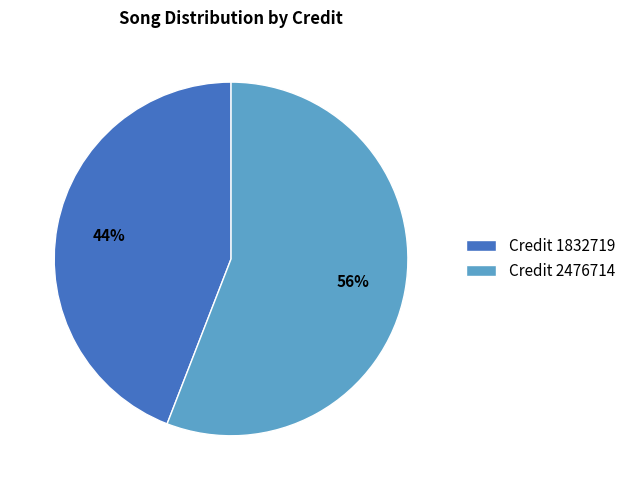

To the nearest percent, what is the average slice percentage?

50%